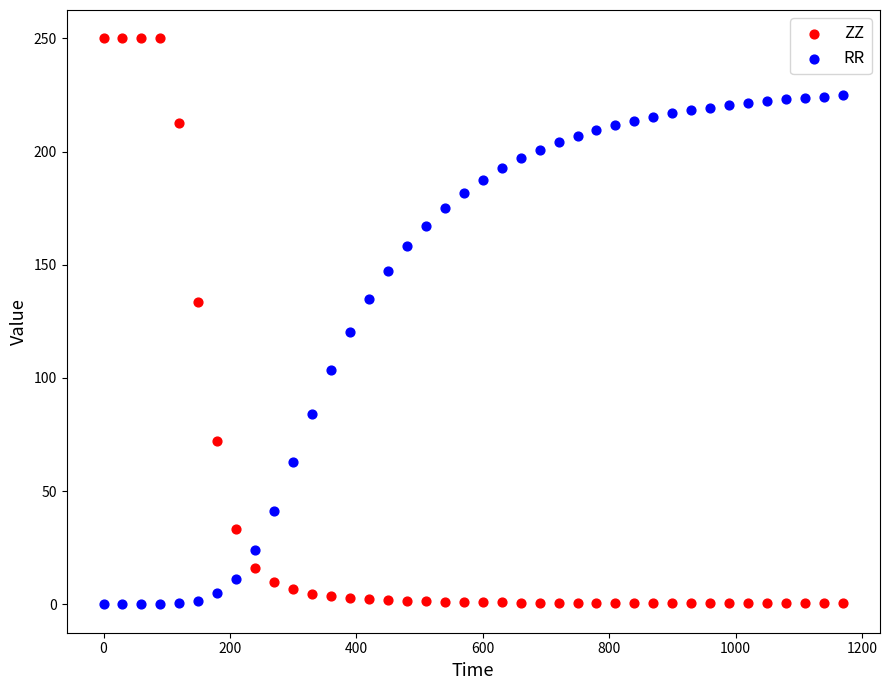

Across all data points, what is the range of X values (max minus min)?

1170.0